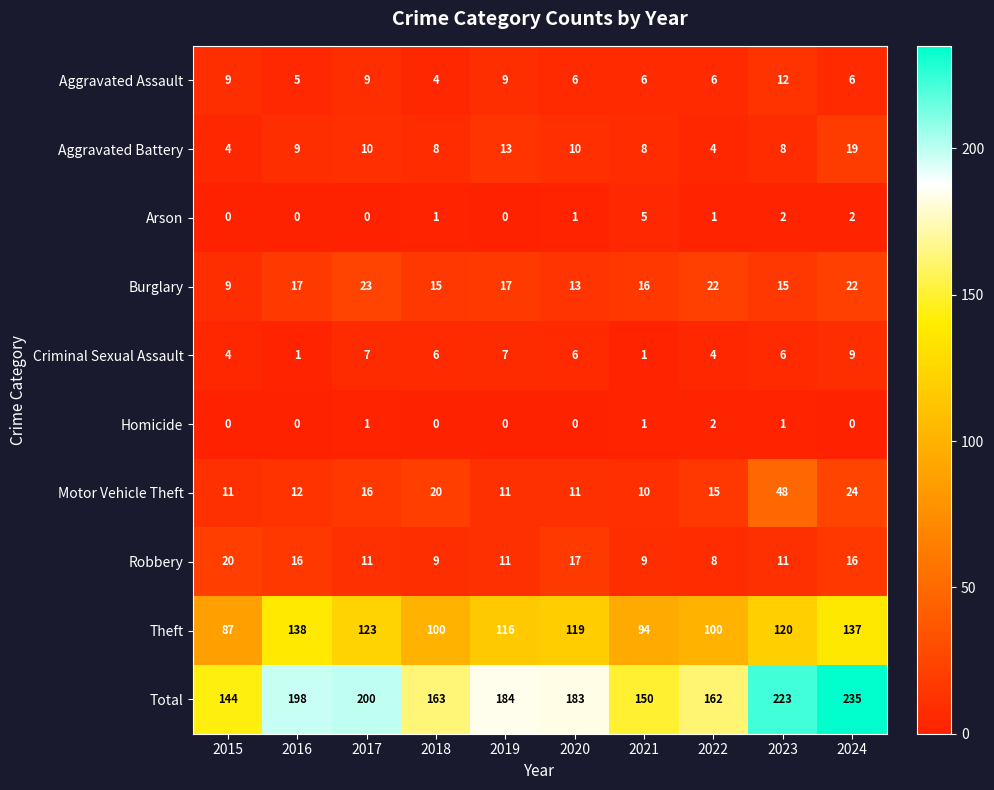

True or false: Aggravated Assault has a value of 6 at 2018.

False